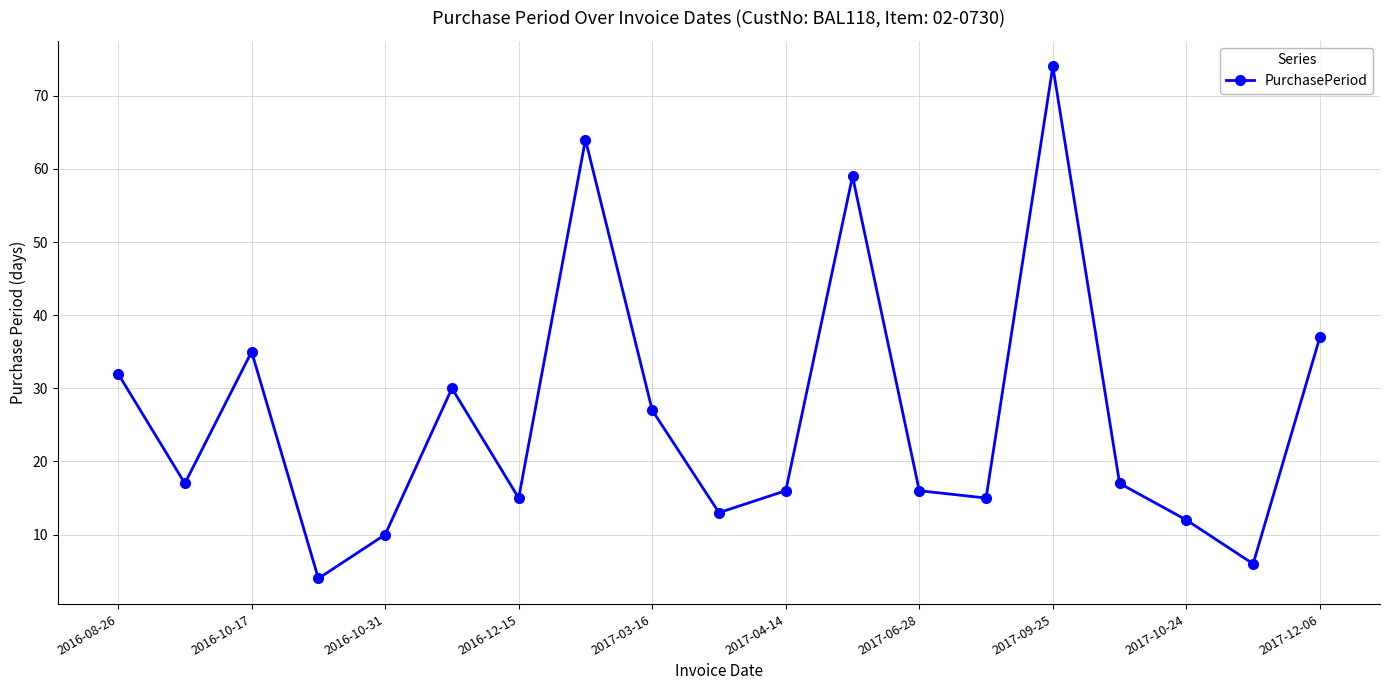

What is the value of the 8th point from the left?

64